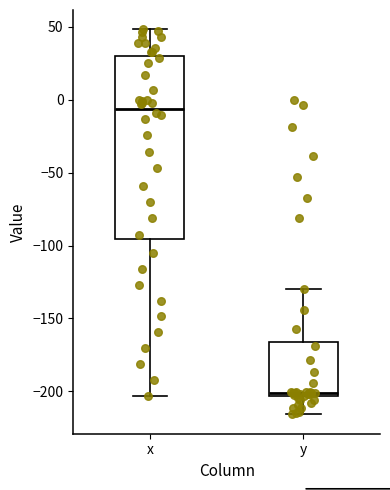

Which box has the lowest median line?

y